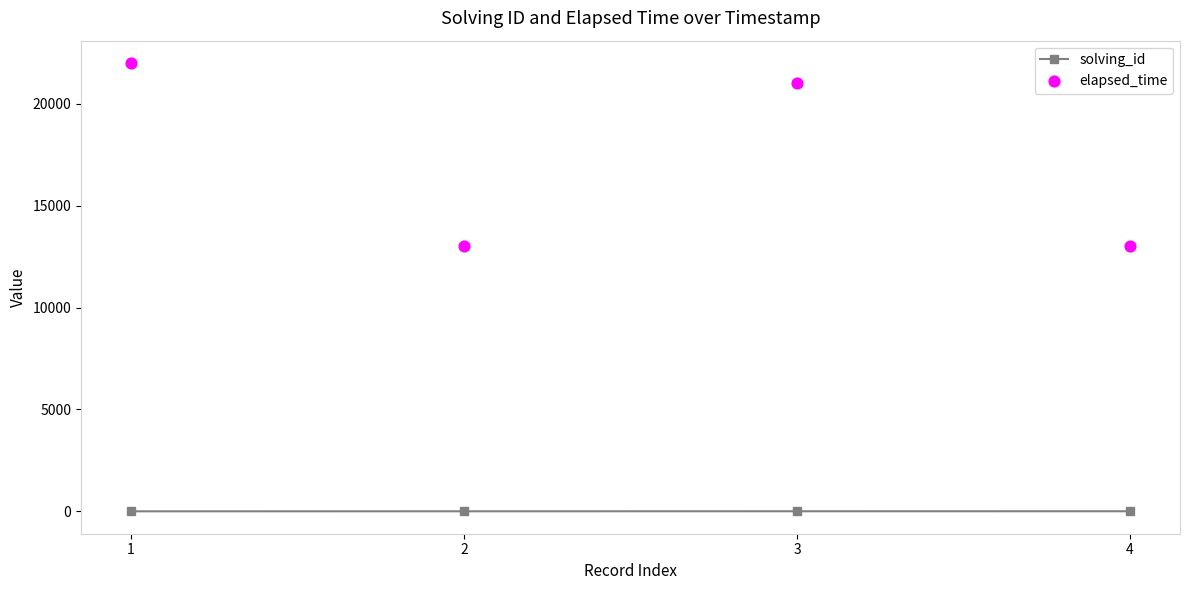

What is the total value across all series at 2?

13002